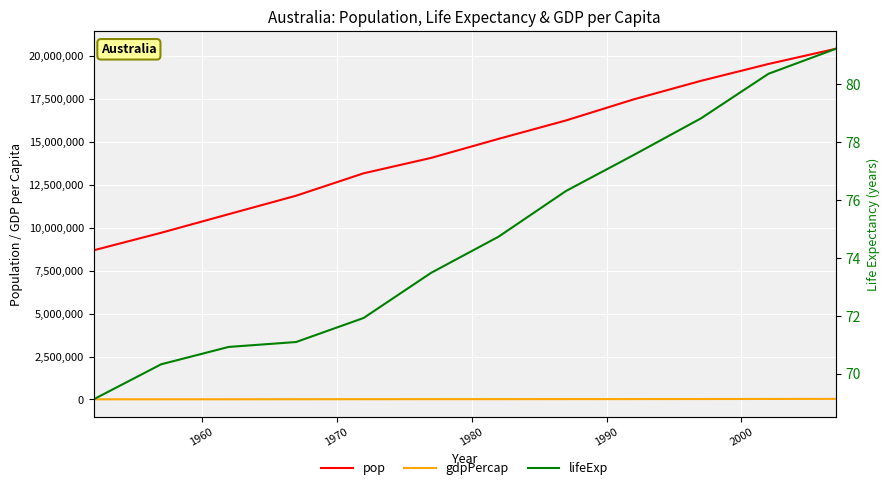

True or false: gdpPercap and lifeExp intersect in this chart.

False